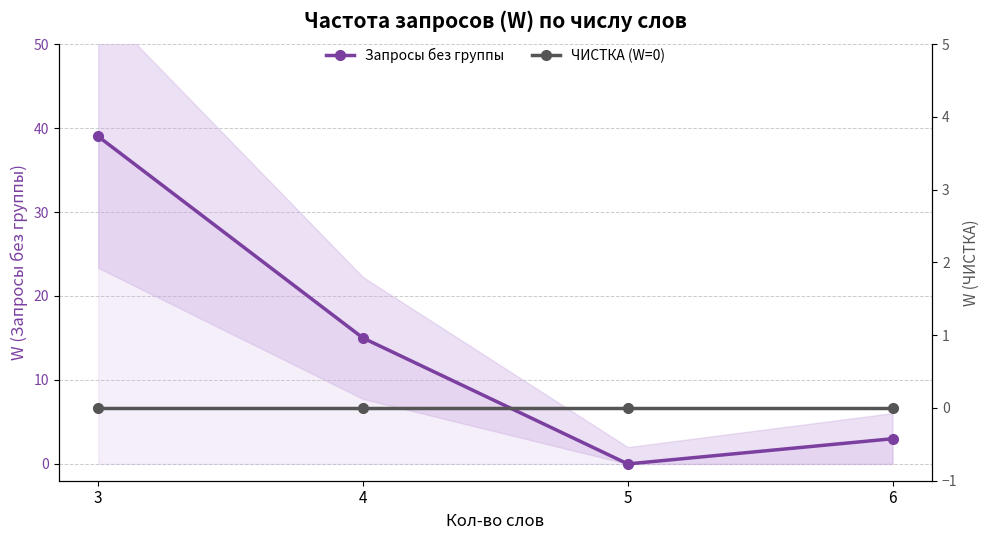

True or false: ЧИСТКА (W=0) and Запросы без группы intersect in this chart.

False